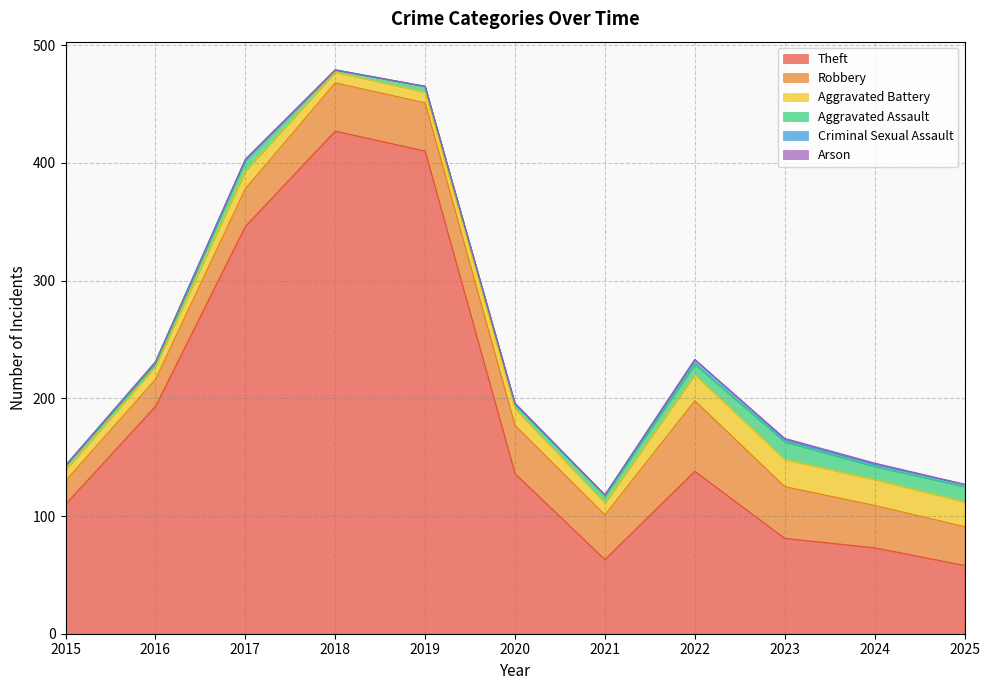

What is the maximum value for Arson?

1